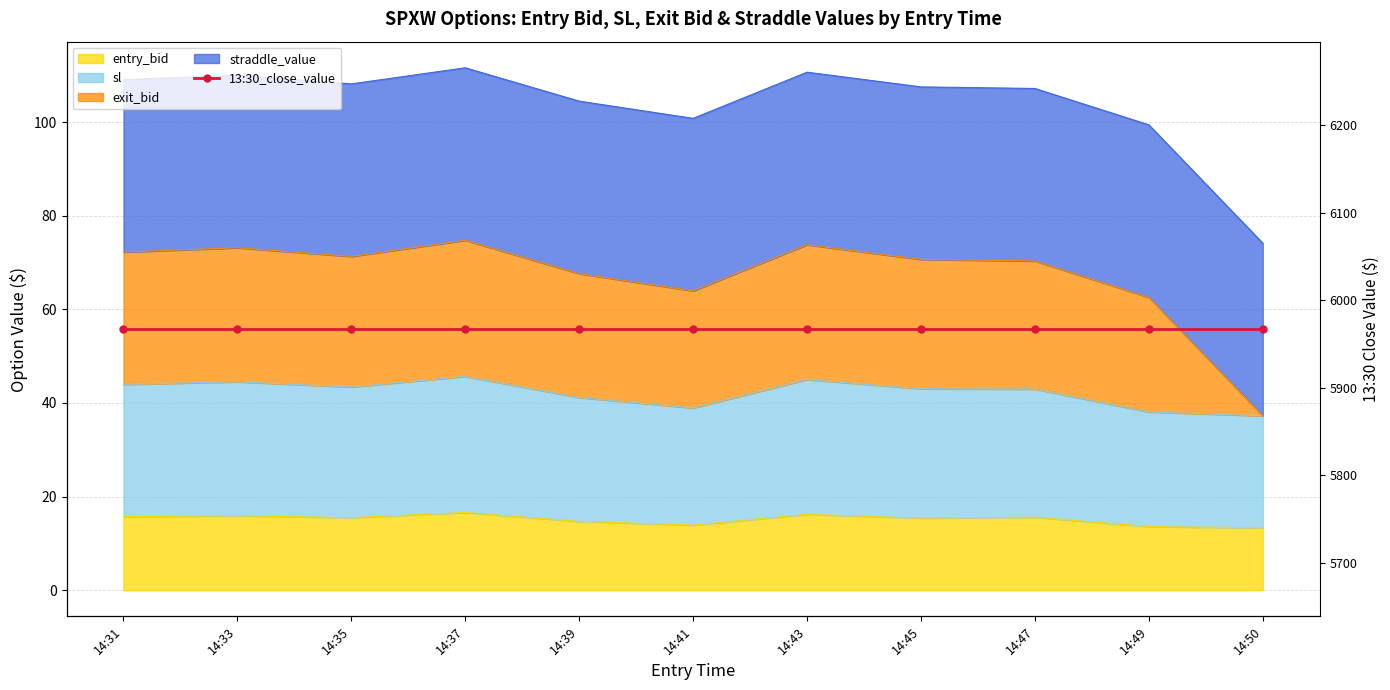

What is the highest value of the sl series?

45.7